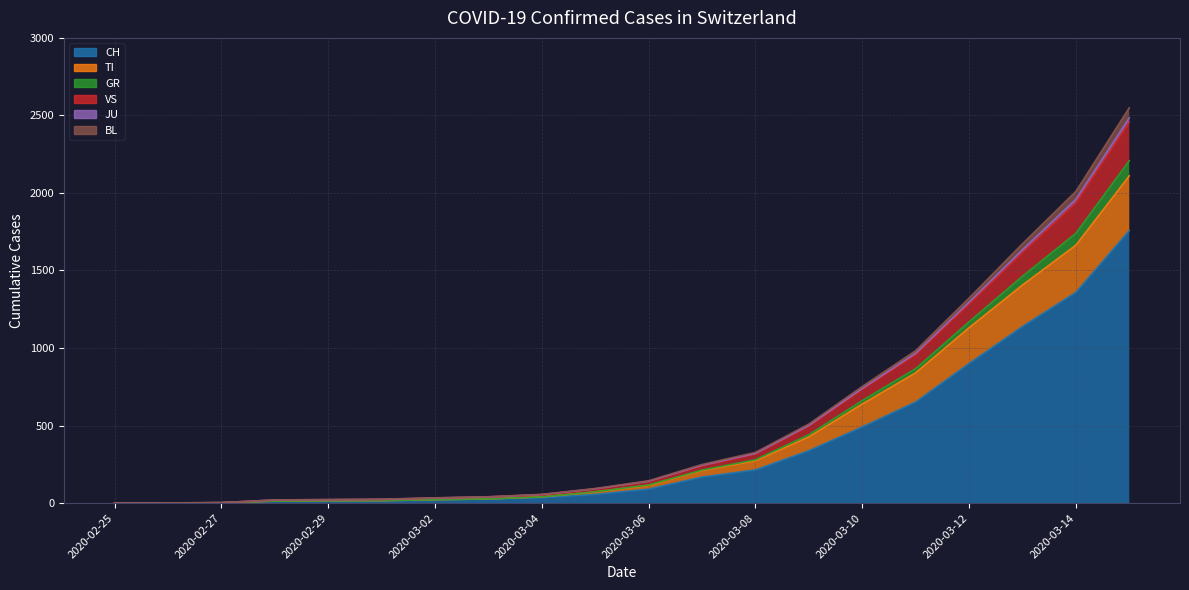

What are all the series names shown in the legend?

CH, TI, GR, VS, JU, BL